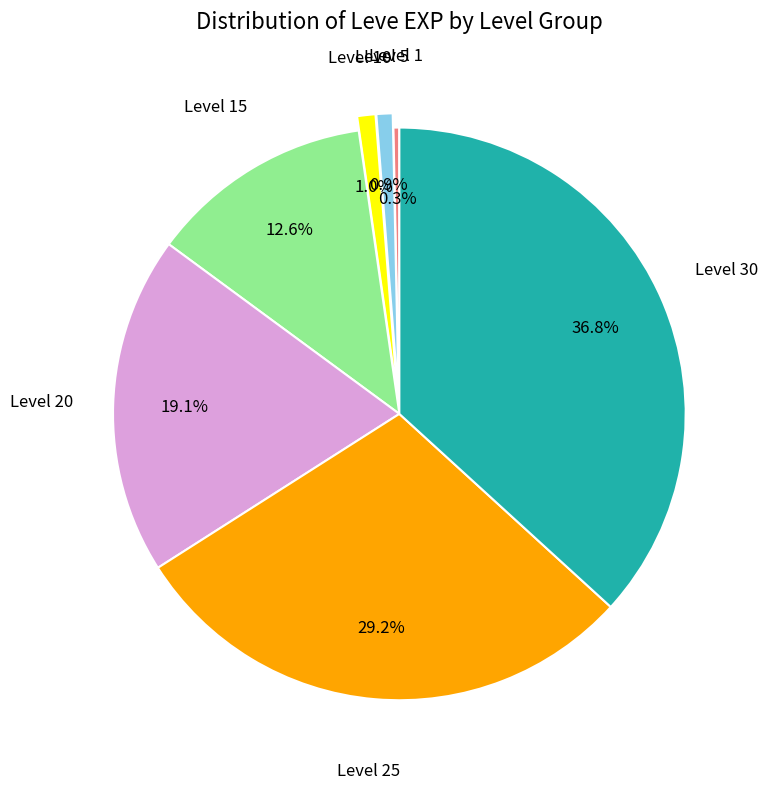

Which category has the smallest portion of the pie?

Level 1